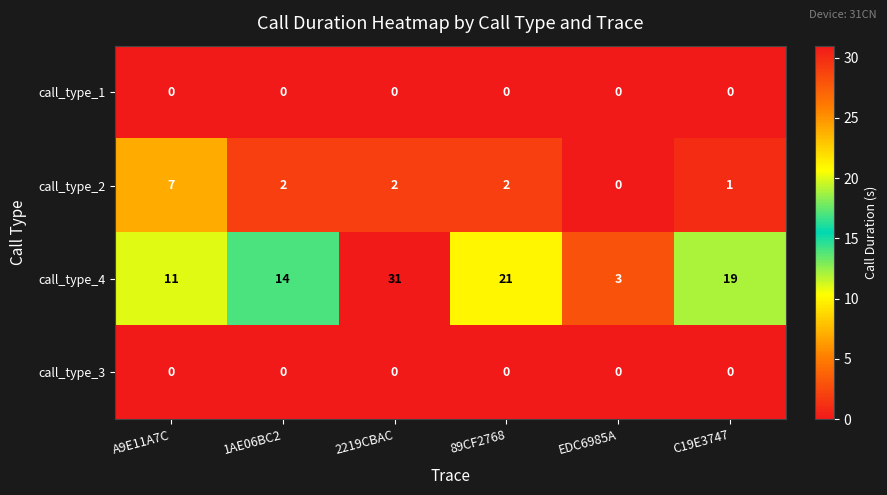

What is the highest value of the call_type_4 series?

31